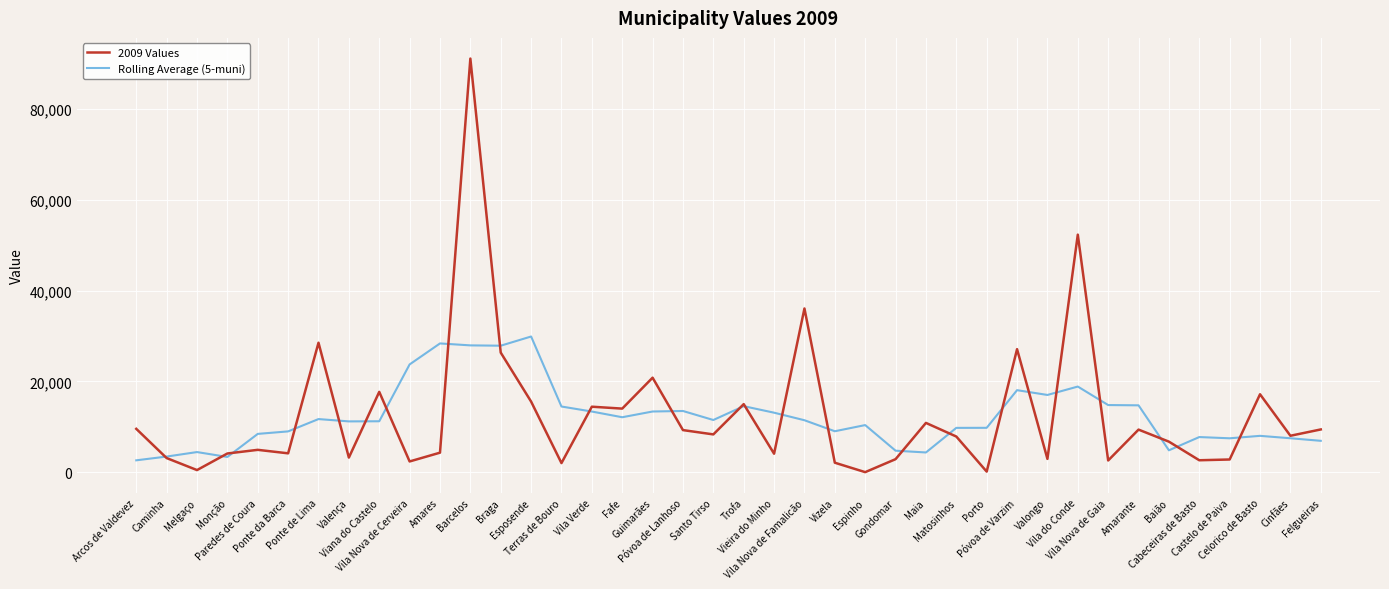

What is the sum of all 2009 Values values?

504768.0